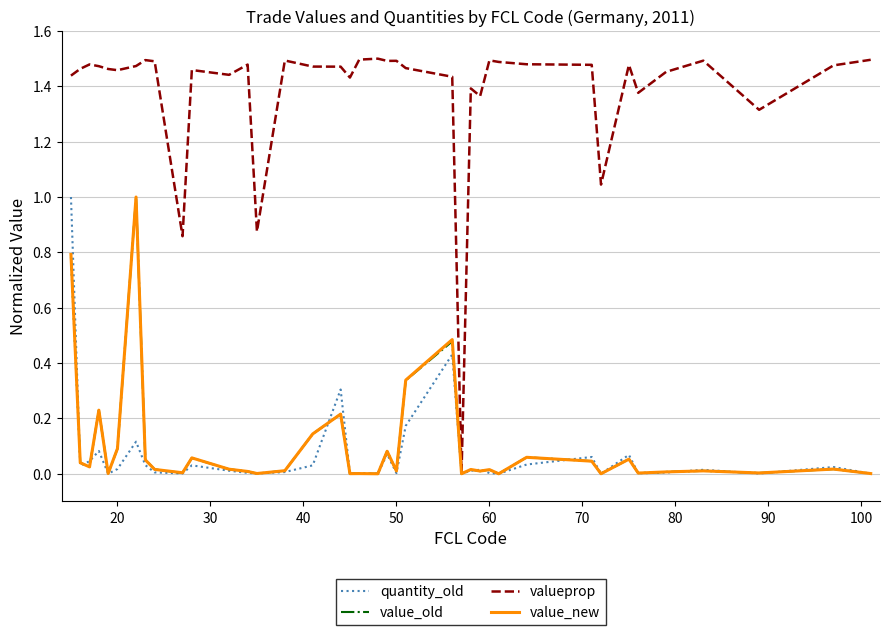

What are all the series names shown in the legend?

quantity_old, value_old, valueprop, value_new